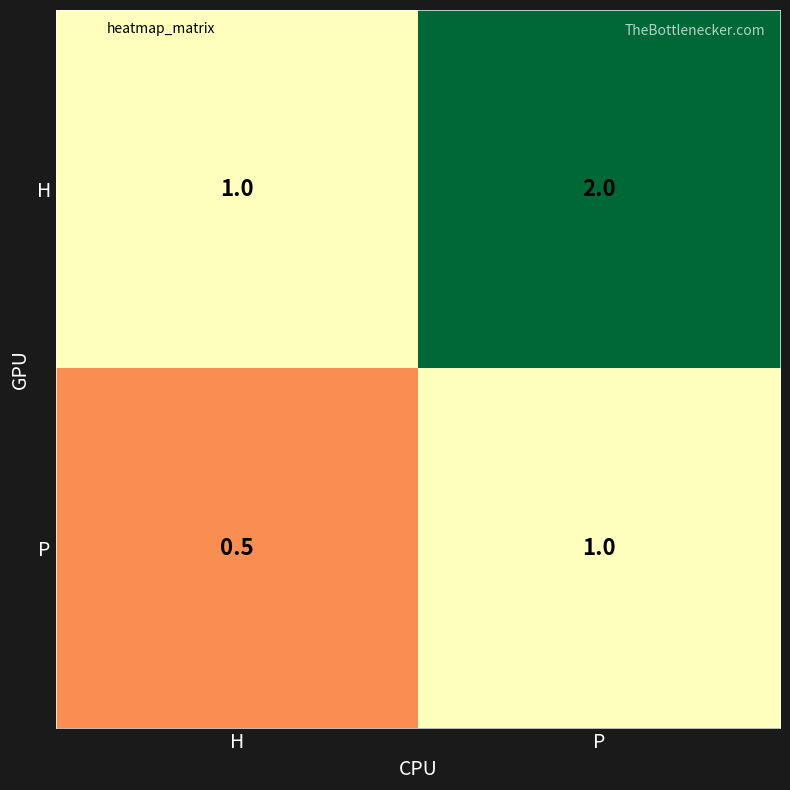

Rank the series at P from lowest to highest value.

P, H